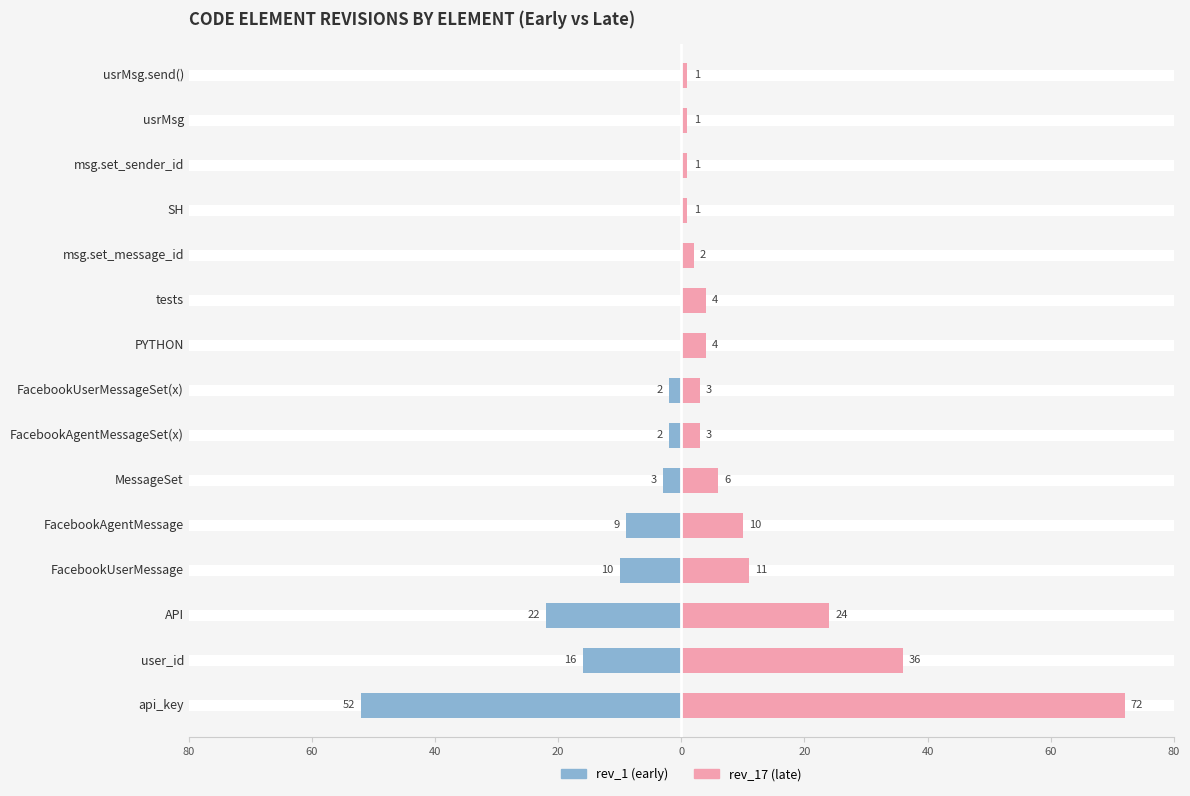

Is it true that rev_1 (early) equals -84 at api_key?

False